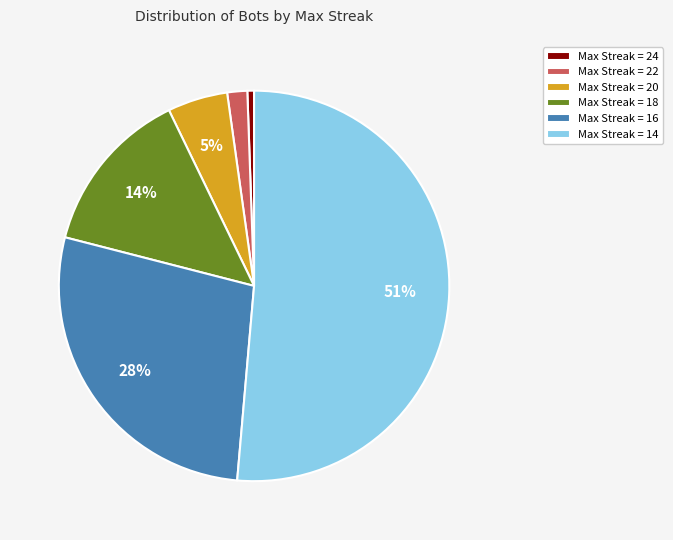

Is the sum of Max Streak = 14 and Max Streak = 20 greater than half?

Yes